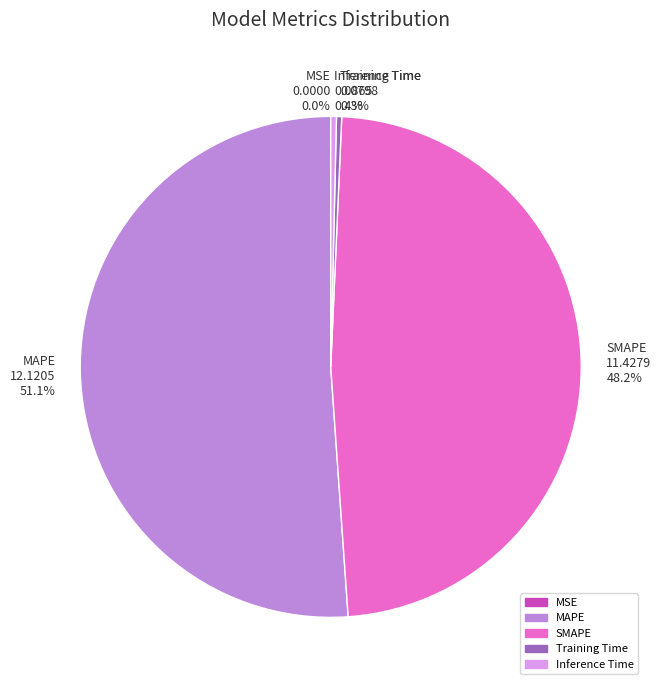

What is the largest slice in the pie chart?

MAPE